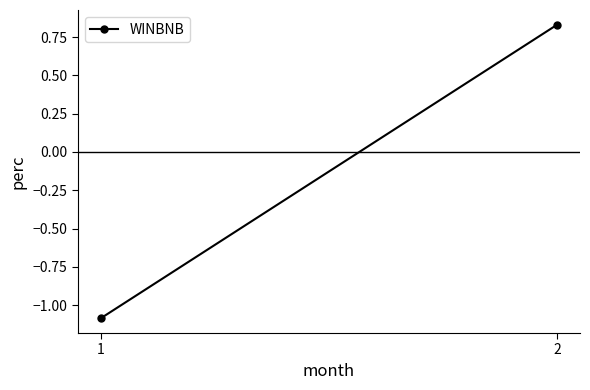

How many data points are less than 0?

1